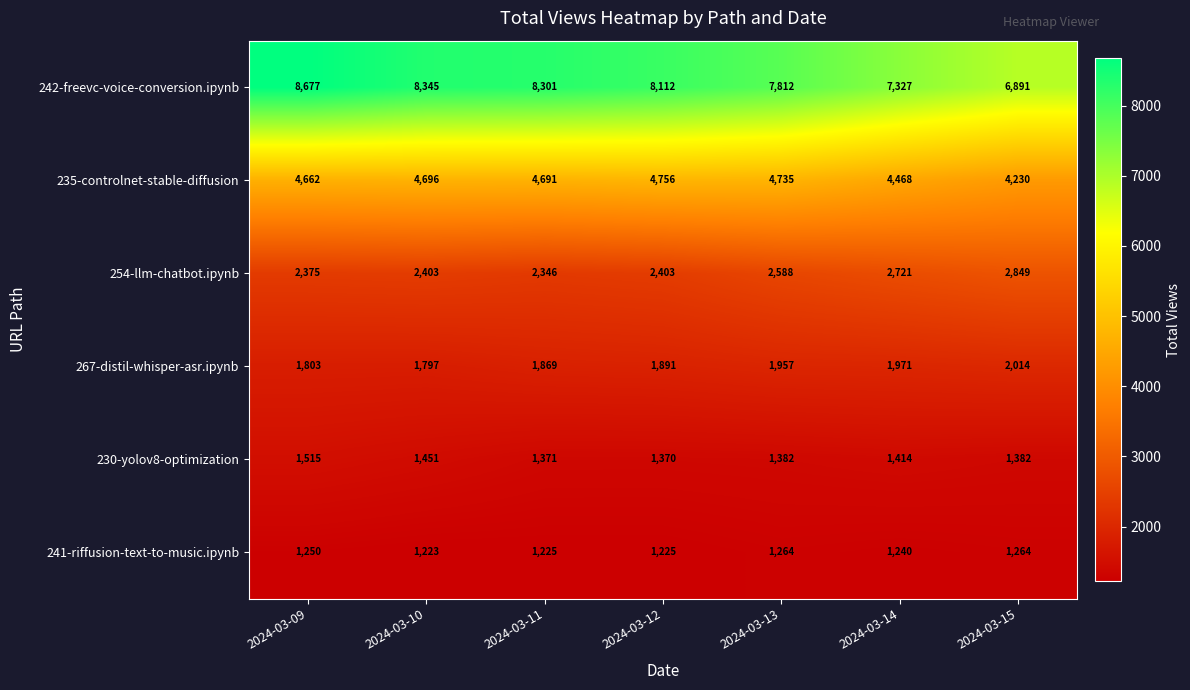

The value of 241-riffusion-text-to-music.ipynb at 2024-03-12 is 1793. True or false?

False